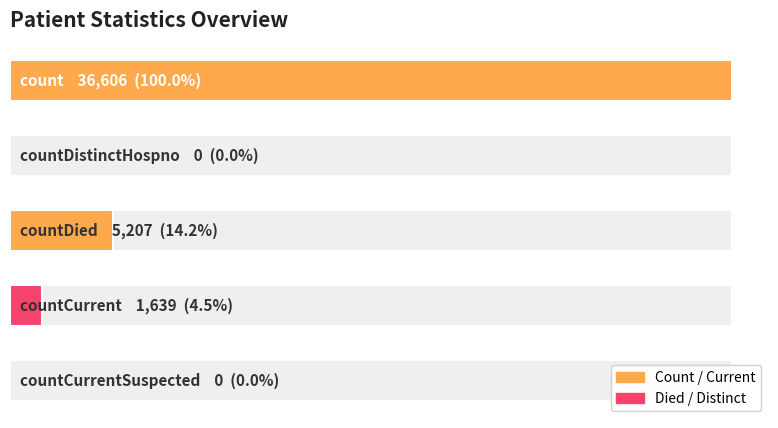

What is the greatest value displayed?

36606